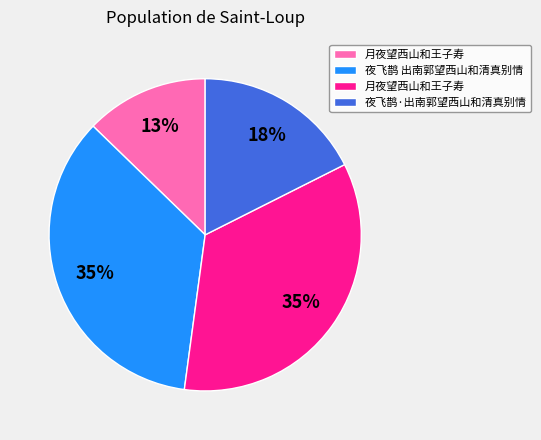

To the nearest percent, what is the average slice percentage?

25%